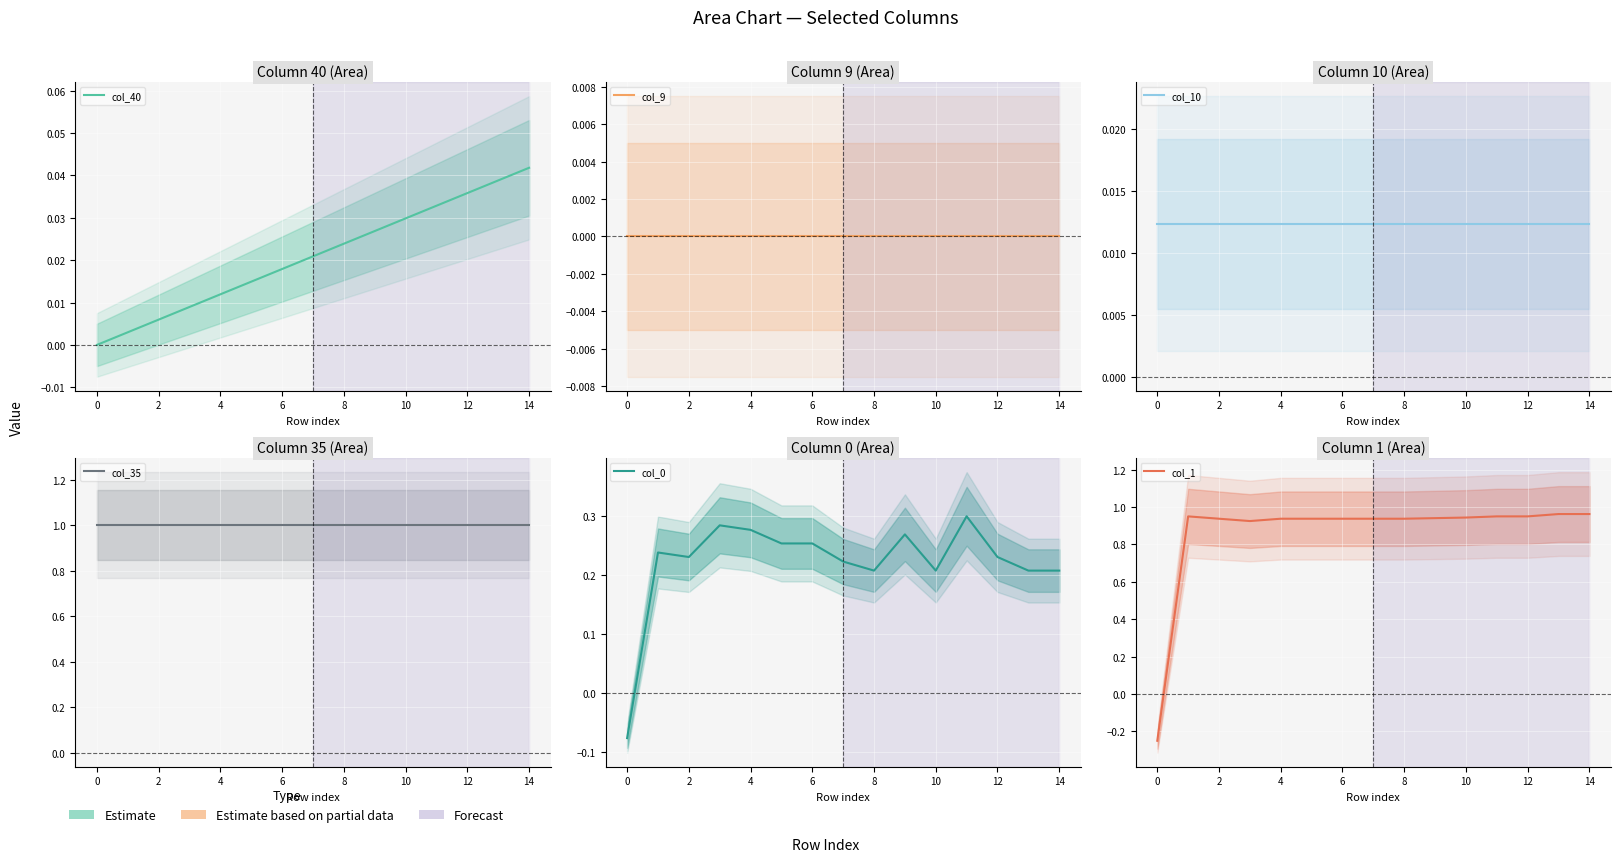

What are all the series names shown in the legend?

col_40, col_9, col_10, col_35, col_0, col_1